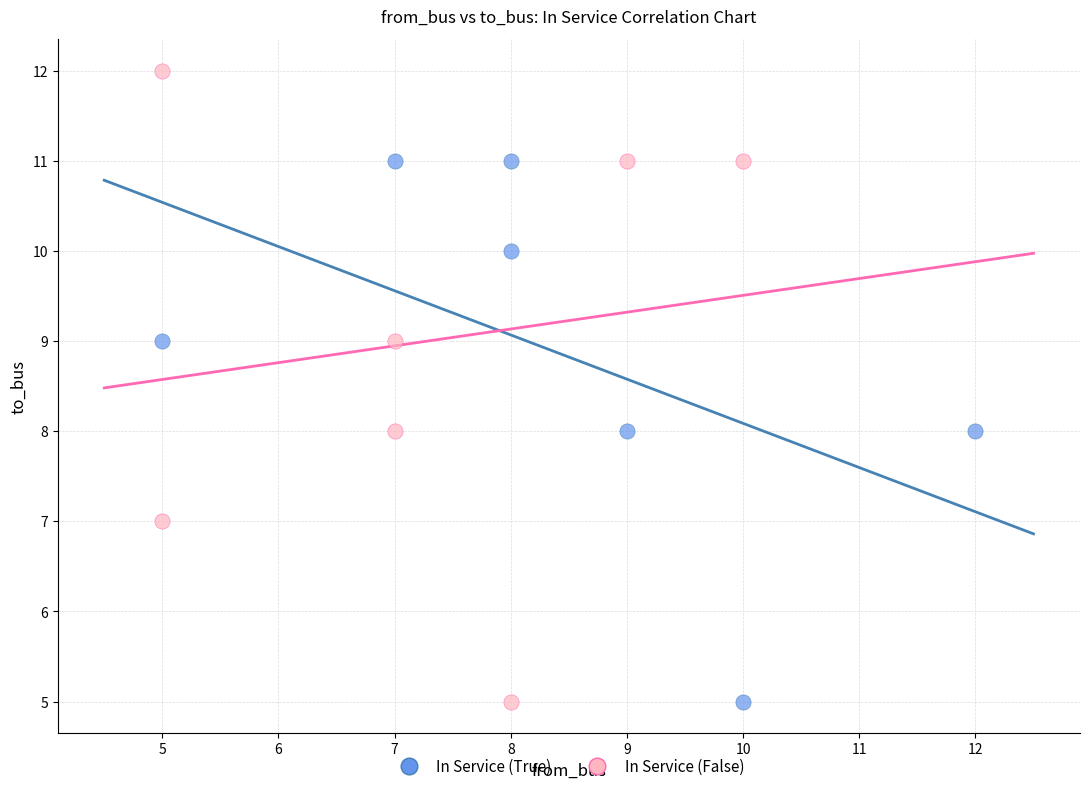

What are all the series names shown in the legend?

In Service (True), In Service (False)